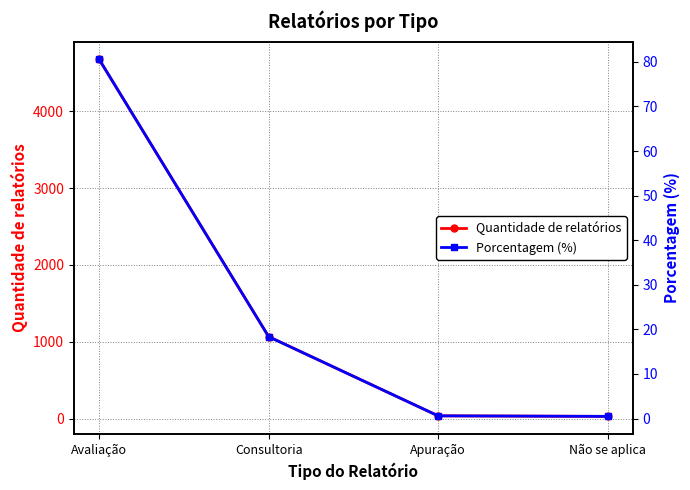

True or false: Quantidade de relatórios has a value of 57.8 at Apuração.

False